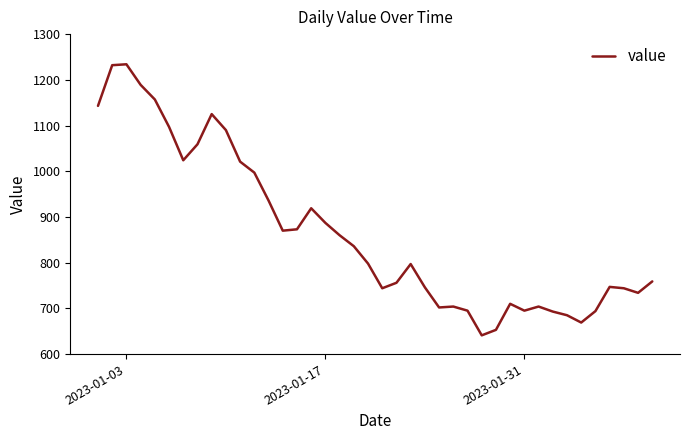

What is the difference between the maximum and minimum values?

593